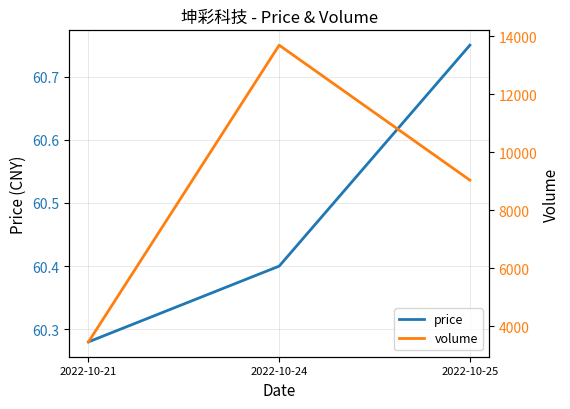

What is the smallest value displayed?

60.3